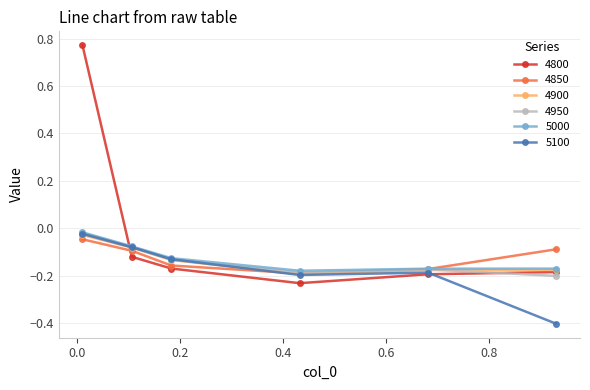

How many interior local valleys does the 4850 series have?

1